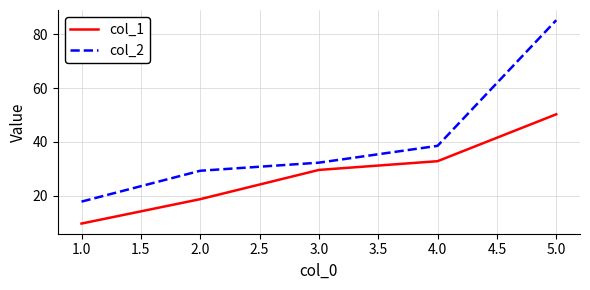

At which label does col_2 reach its peak?

5.0